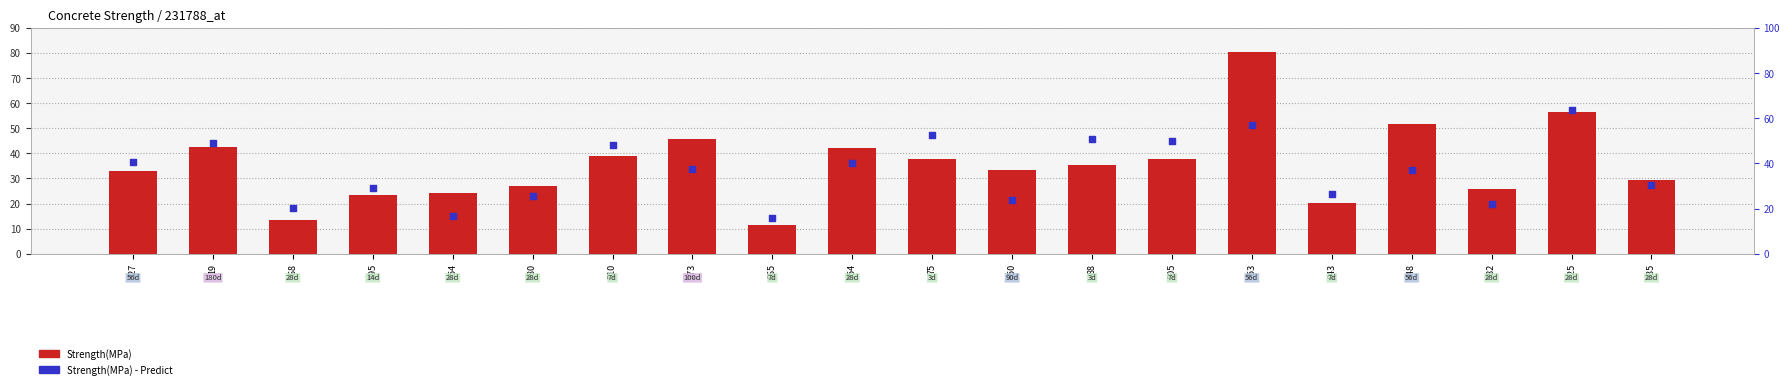

Which series has the largest total across all categories?

Strength(MPa) - Predict